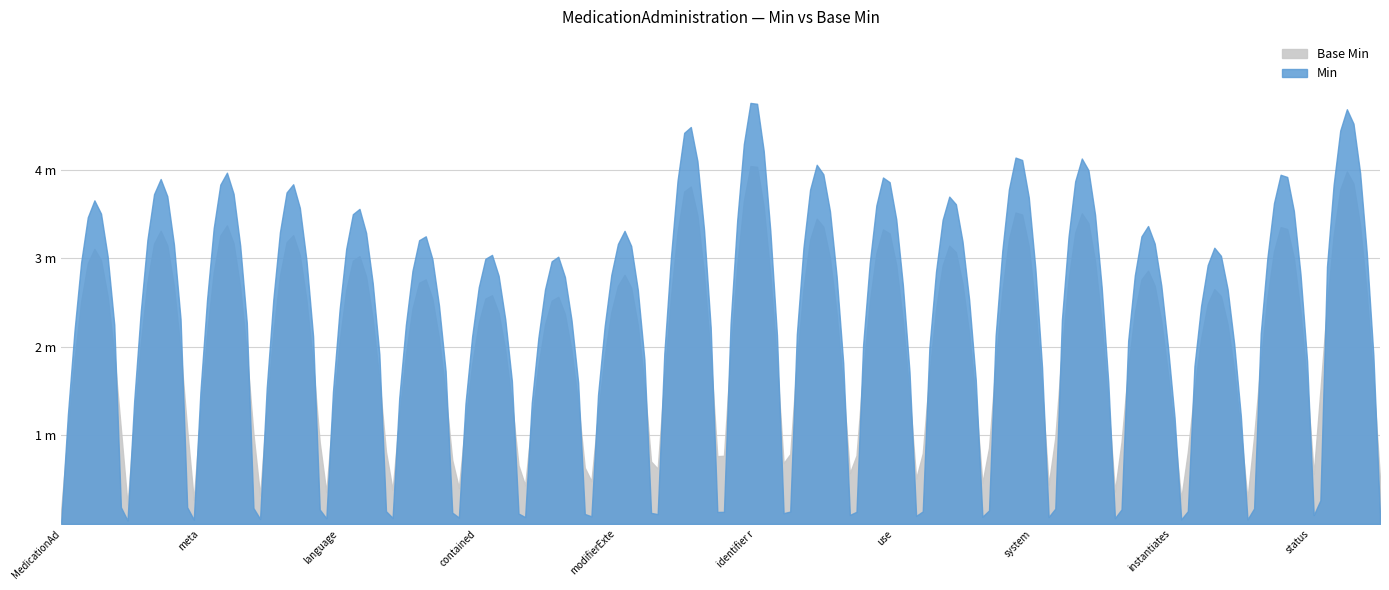

Which series has the largest total across all categories?

Min